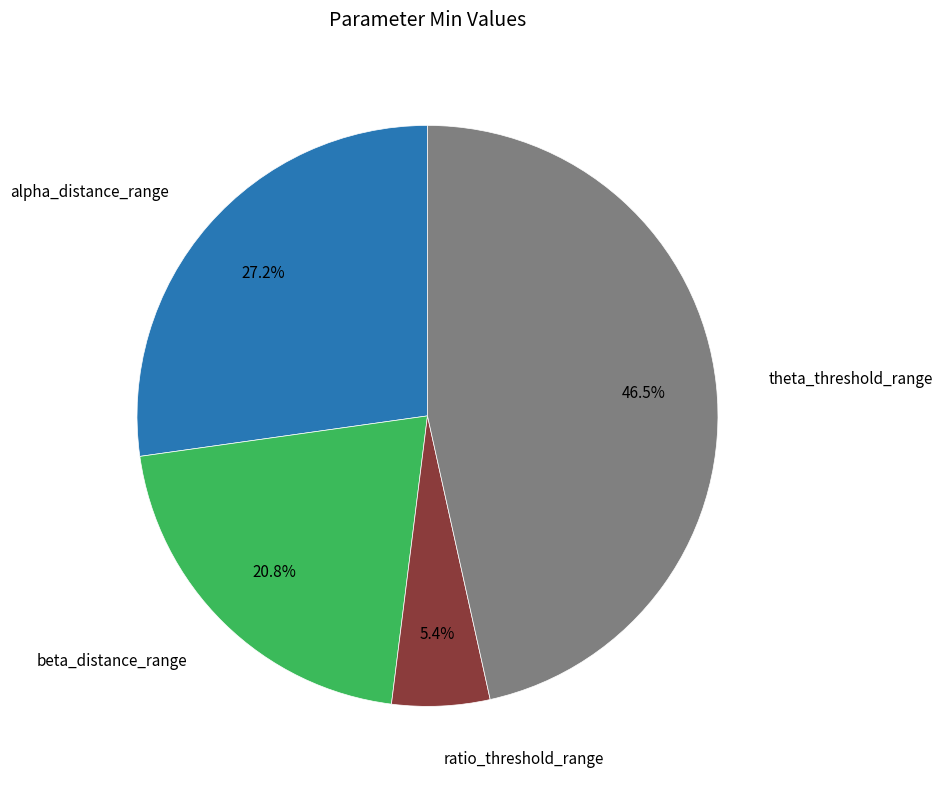

The beta_distance_range slice represents 34% of the pie. True or false?

False